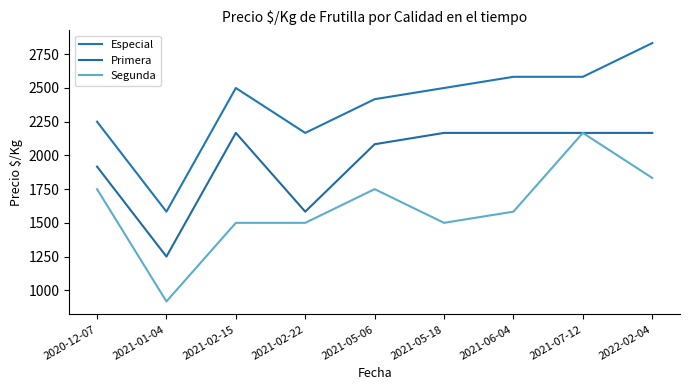

In Especial, how many points are higher than both neighbors (excluding endpoints)?

1